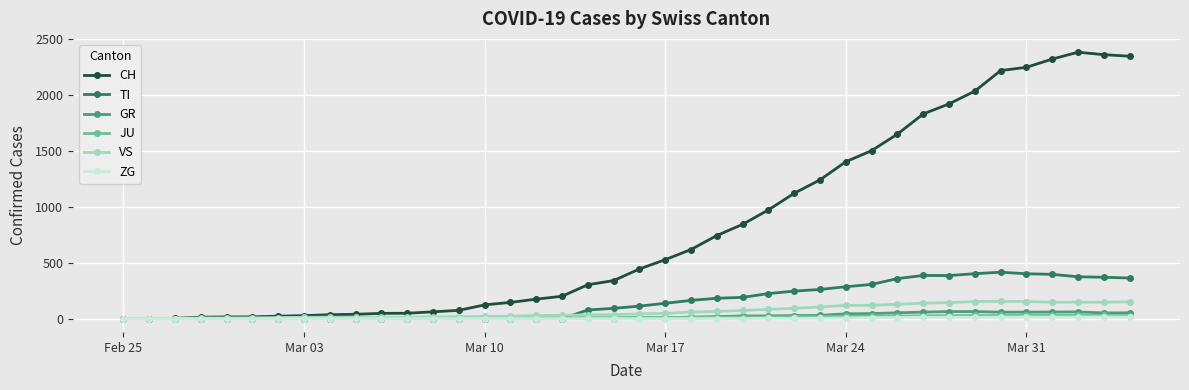

Which series has the largest total across all categories?

CH